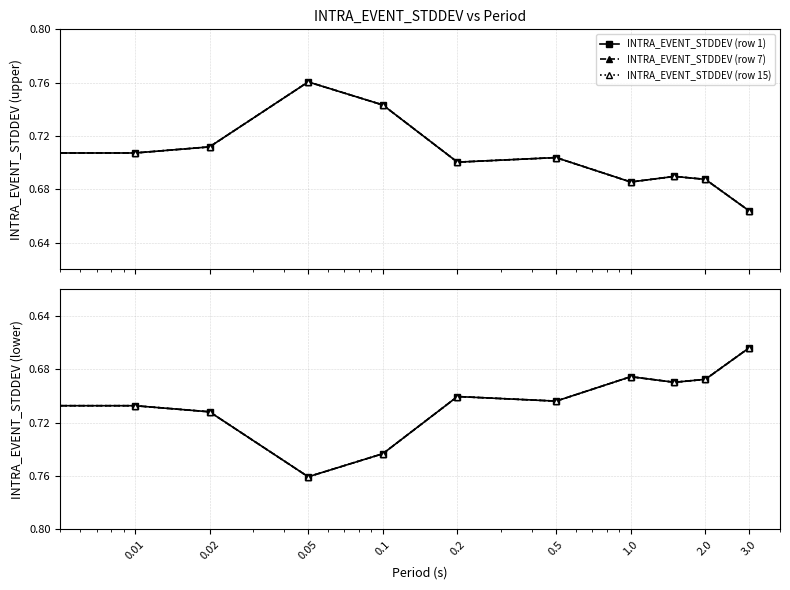

Reading right to left, what are all the values shown in this chart?

INTRA_EVENT_STDDEV (row 1): 0.7	0.7	0.7	0.7	0.7	0.7	0.7	0.8	0.7	0.7	0.7
INTRA_EVENT_STDDEV (row 7): 0.7	0.7	0.7	0.7	0.7	0.7	0.7	0.8	0.7	0.7	0.7
INTRA_EVENT_STDDEV (row 15): 0.7	0.7	0.7	0.7	0.7	0.7	0.7	0.8	0.7	0.7	0.7